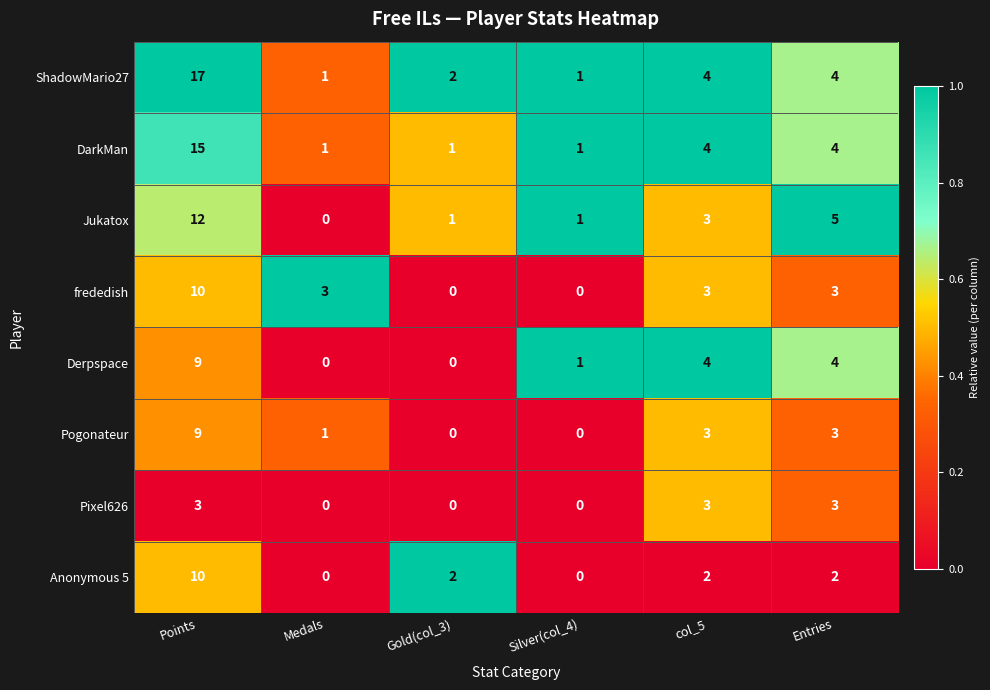

True or false: Anonymous 5 has a value of 1 at col_5.

False